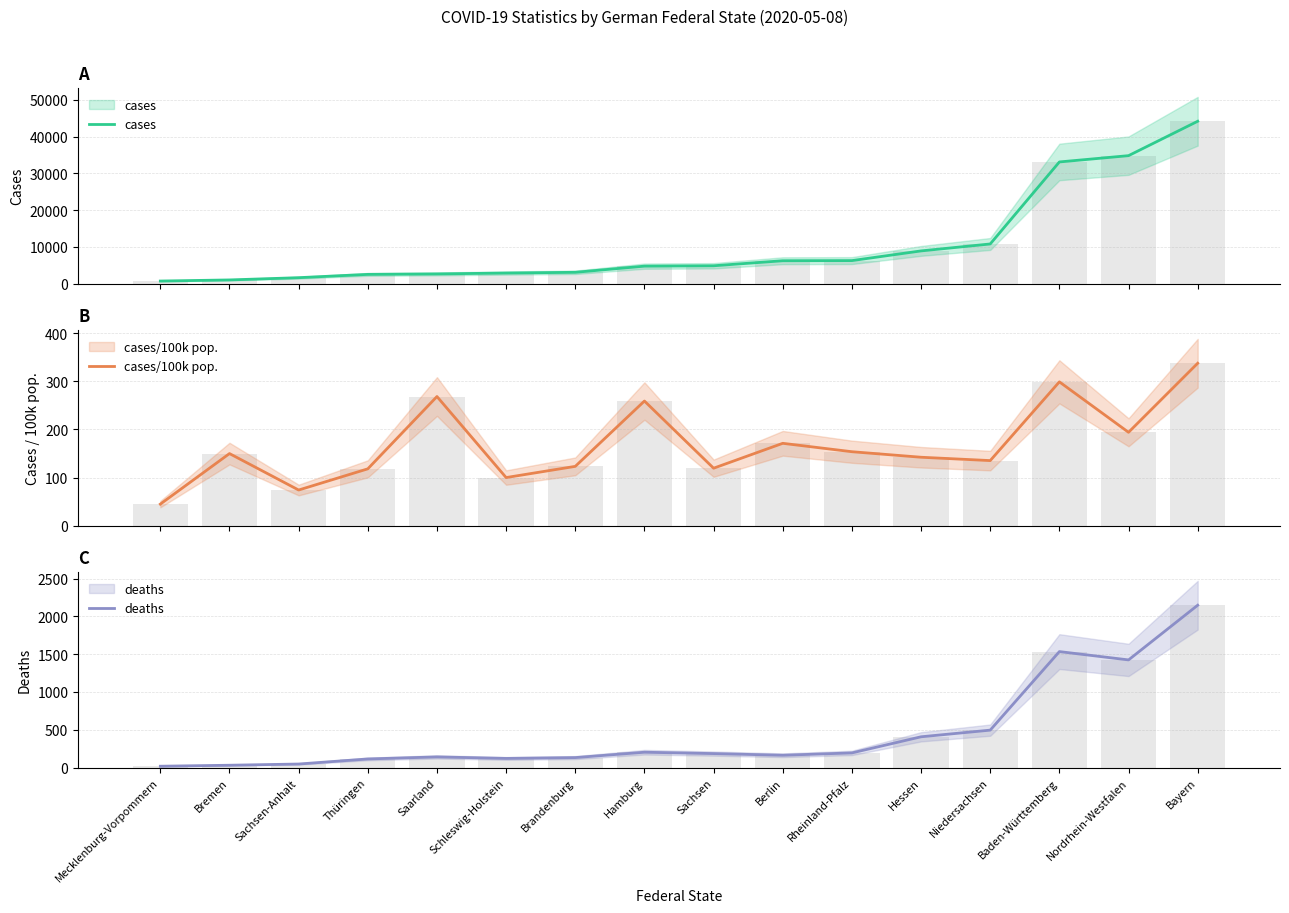

Reading right to left, list all the values displayed in this chart.

cases: 44169.0	34817.0	33105.0	10803.0	8916.0	6282.0	6242.0	4873.0	4772.0	3098.0	2898.0	2660.0	2533.0	1637.0	1024.0	722.0
cases/100k pop.: 337.8	194.2	299.1	135.3	142.3	153.8	171.3	119.5	259.2	123.3	100.0	268.5	118.2	74.1	149.9	44.9
deaths: 2147.0	1424.0	1534.0	496.0	408.0	195.0	164.0	186.0	204.0	133.0	122.0	142.0	115.0	48.0	32.0	19.0